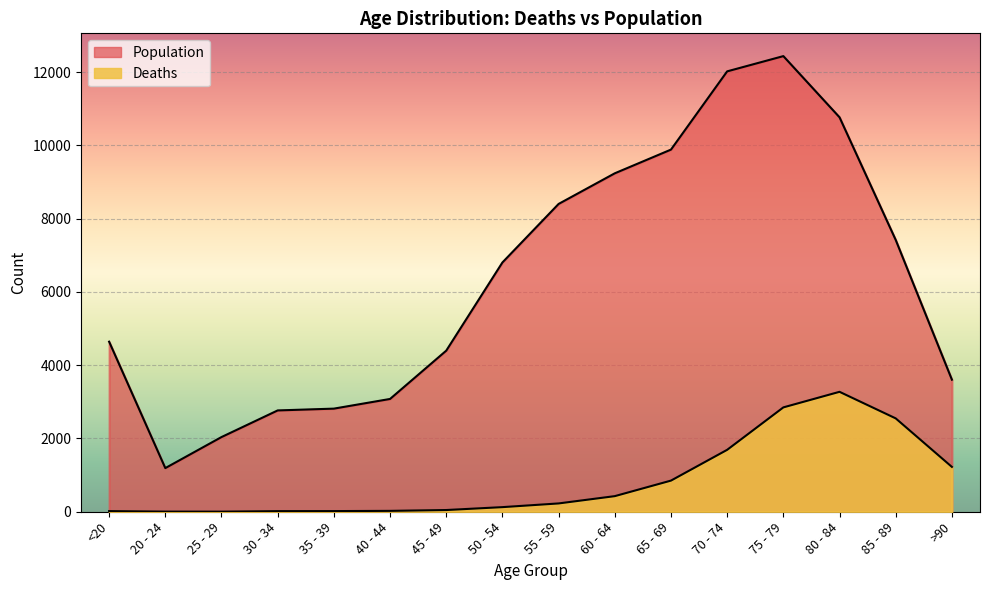

True or false: Deaths and Population intersect in this chart.

False